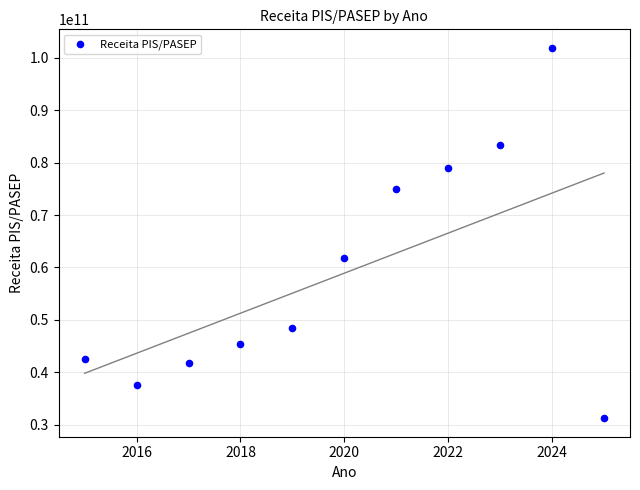

What Y value in the scatter plot is closest to 66566175738?

61780275142.6